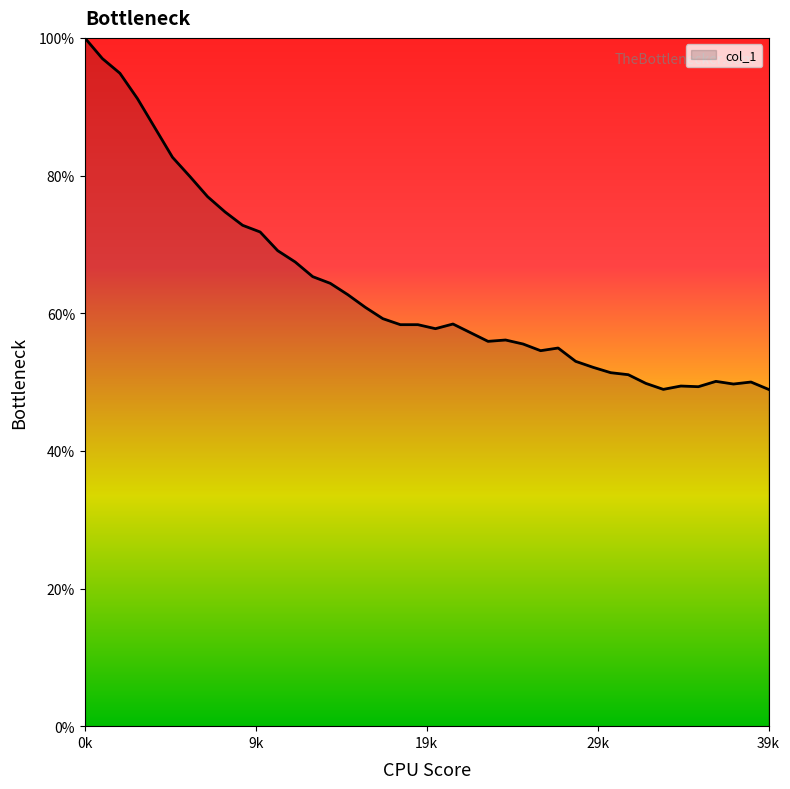

What is the difference between the maximum and minimum values?

51.1